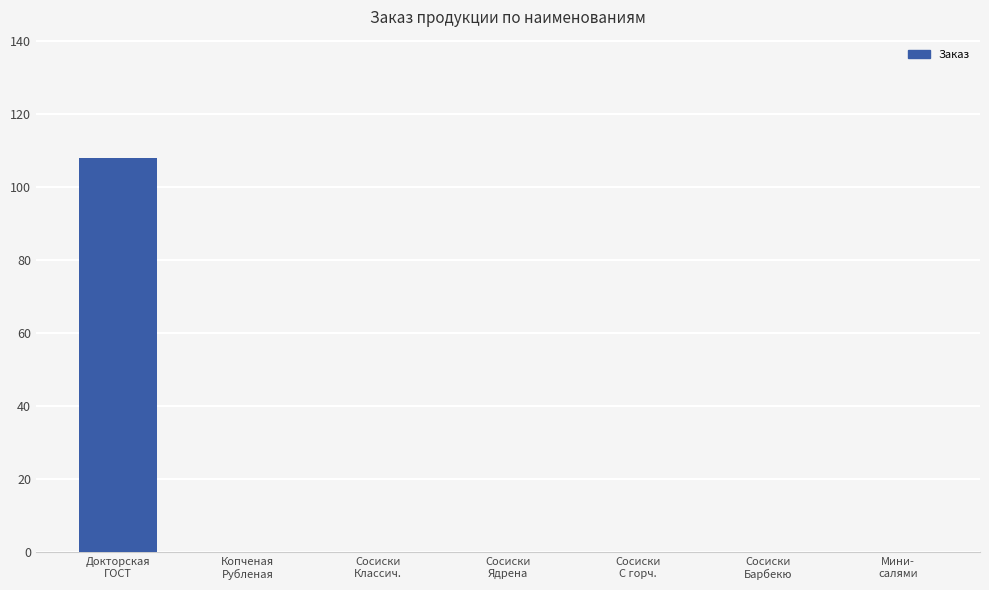

The value at Докторская
ГОСТ is 108. True or false?

True